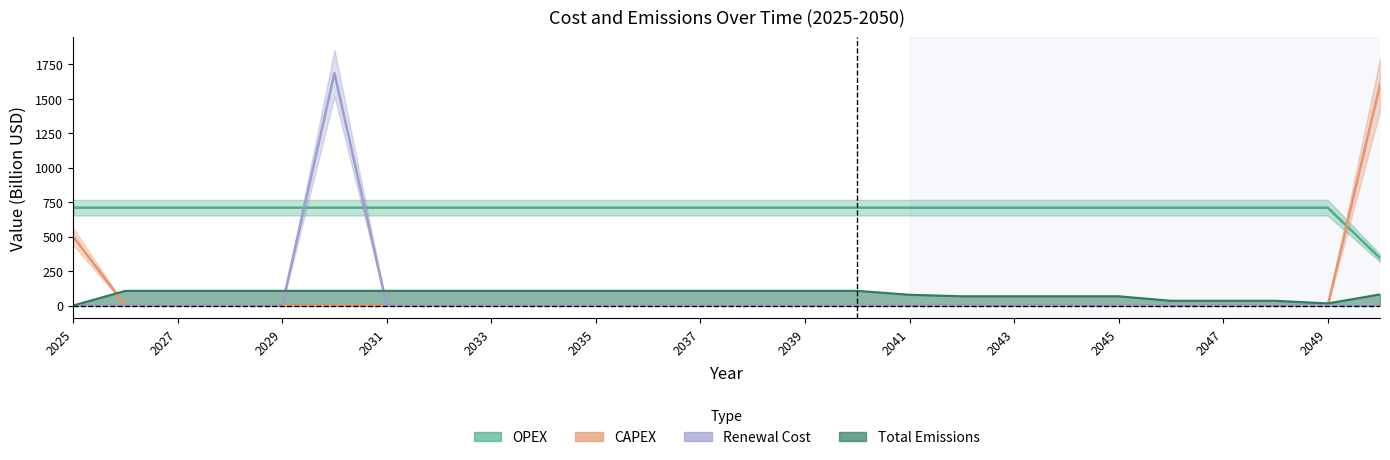

Which label corresponds to the largest value in the chart?

2030